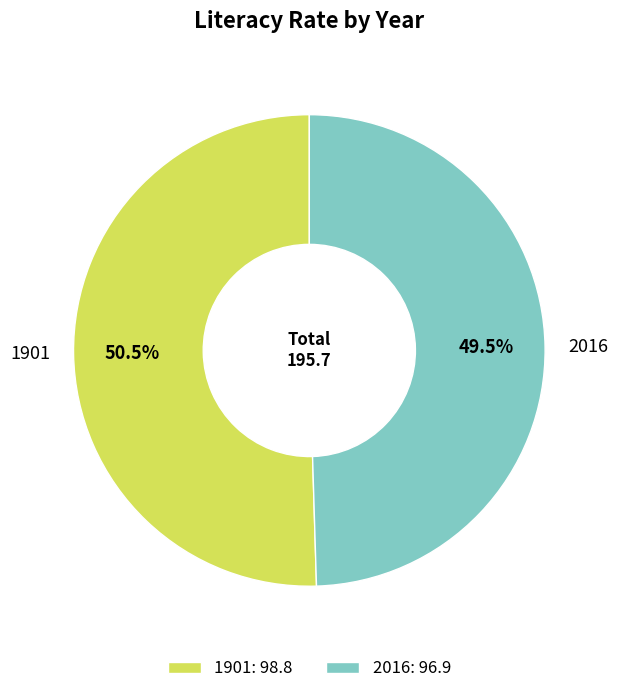

What is the ratio of the value at 2016 to the value at 1901?

1.0